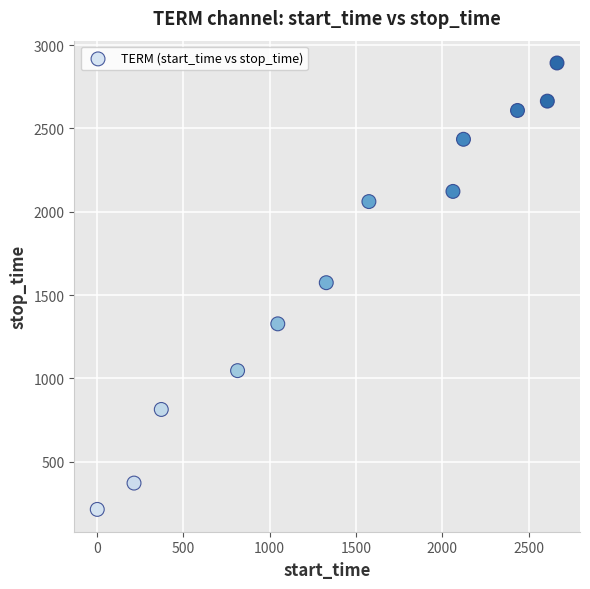

What is the average Y value?

1677